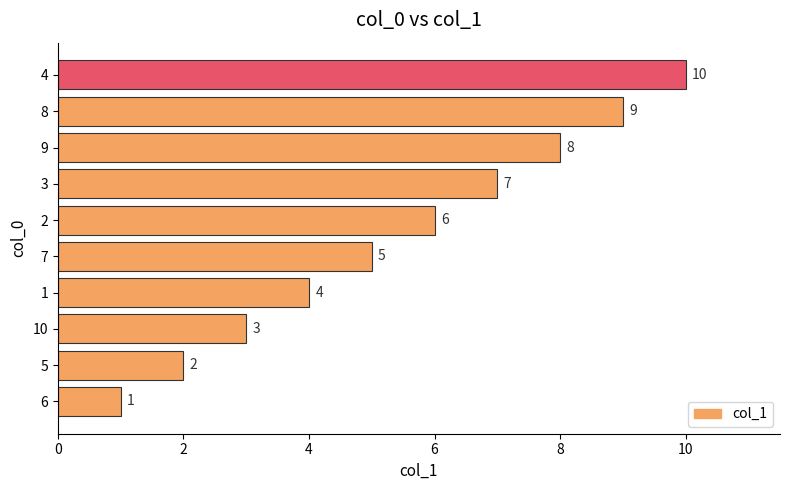

How many categories are shown in the chart?

10